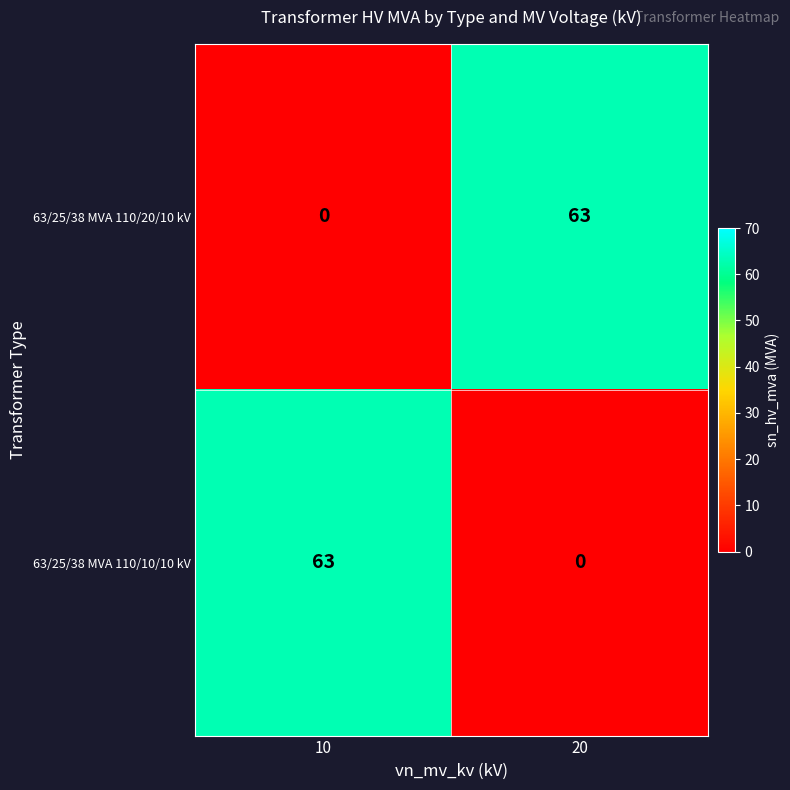

What is the difference between the highest and lowest values at 10?

63